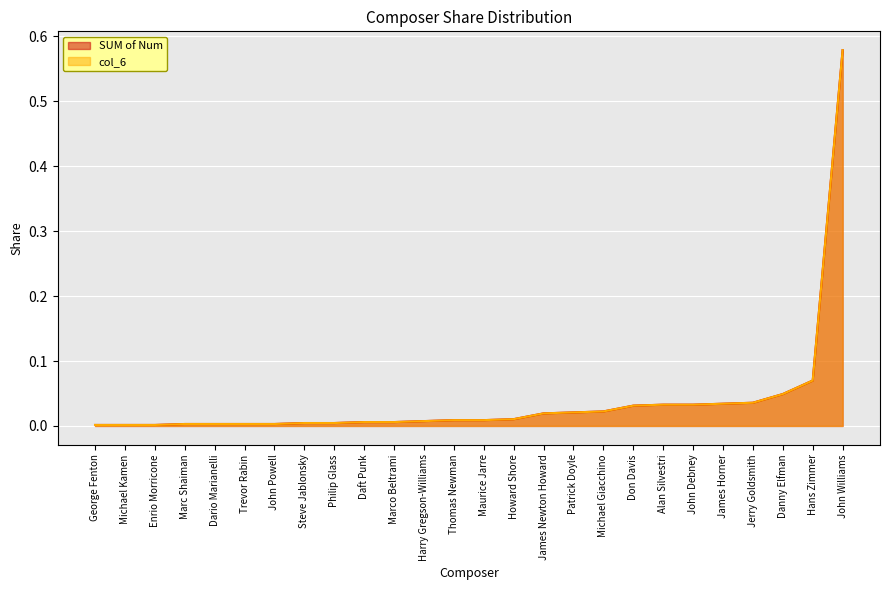

Which label corresponds to the smallest value in the chart?

George Fenton